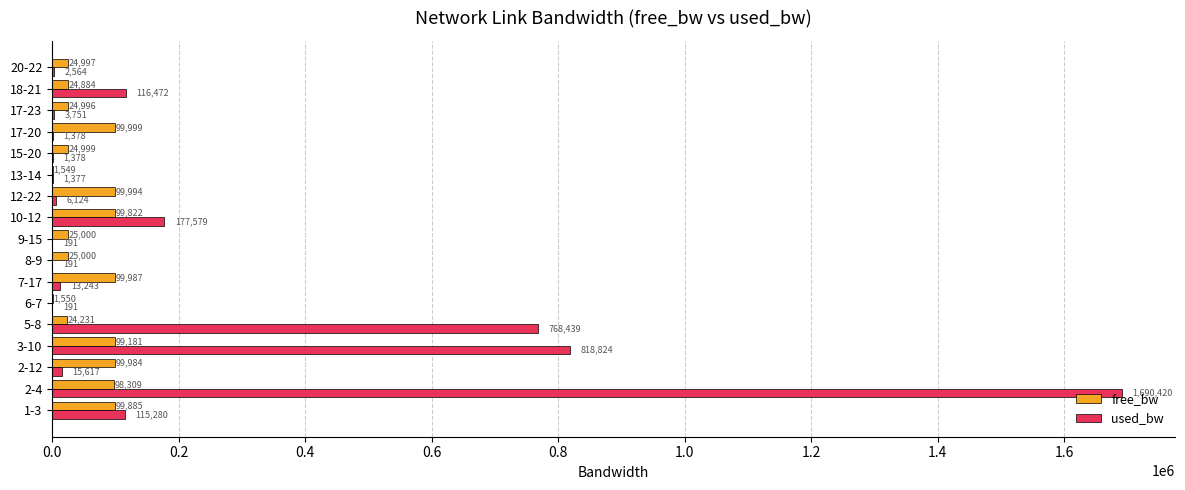

What is the approximate value of used_bw at 17-23?

3750.7